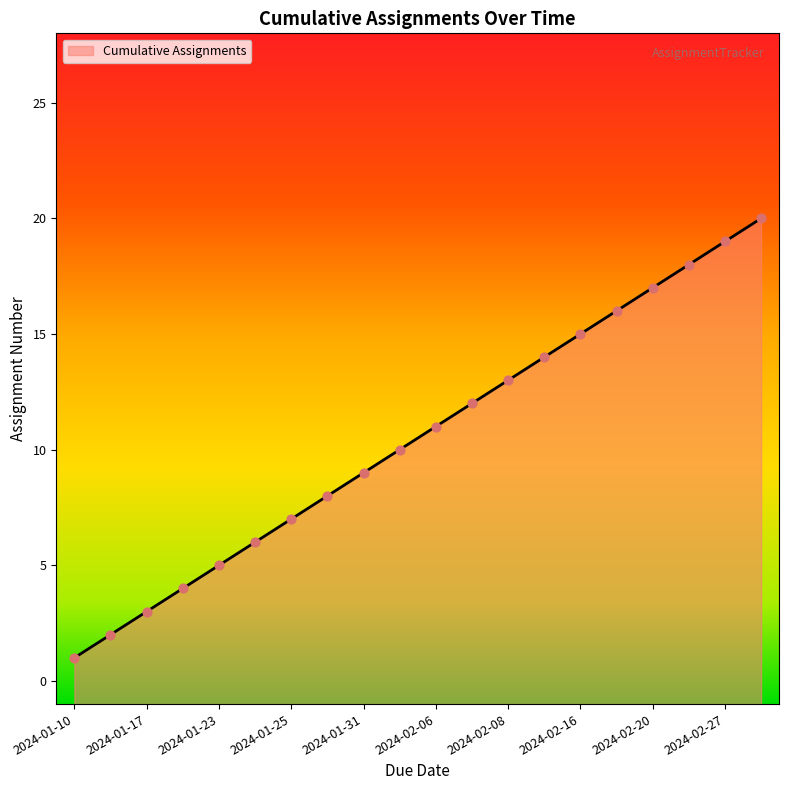

Between 2024-02-28 and 2024-01-23, which is larger?

2024-02-28